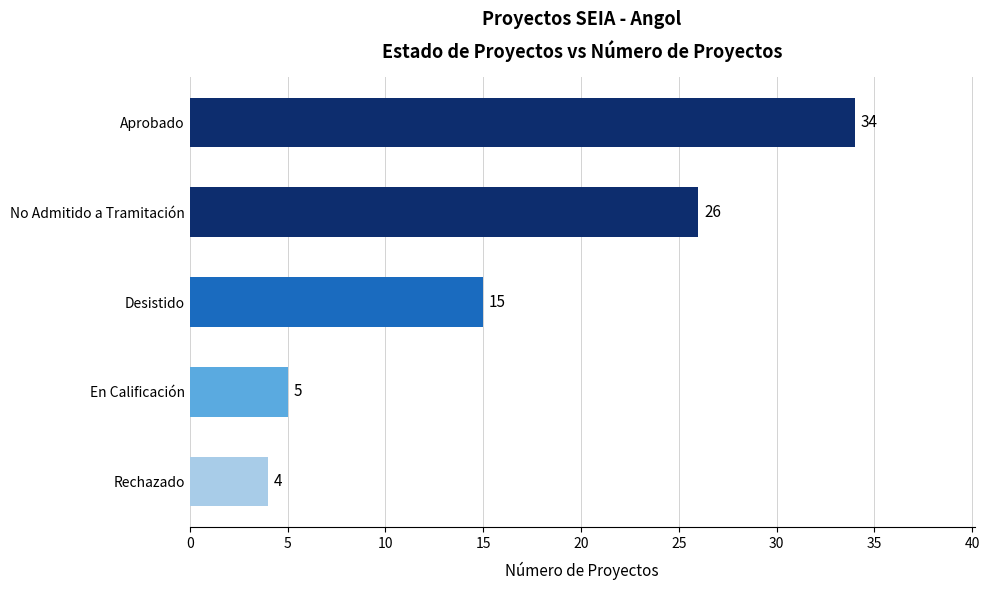

The chart shows a value of 59 at Aprobado. True or false?

False